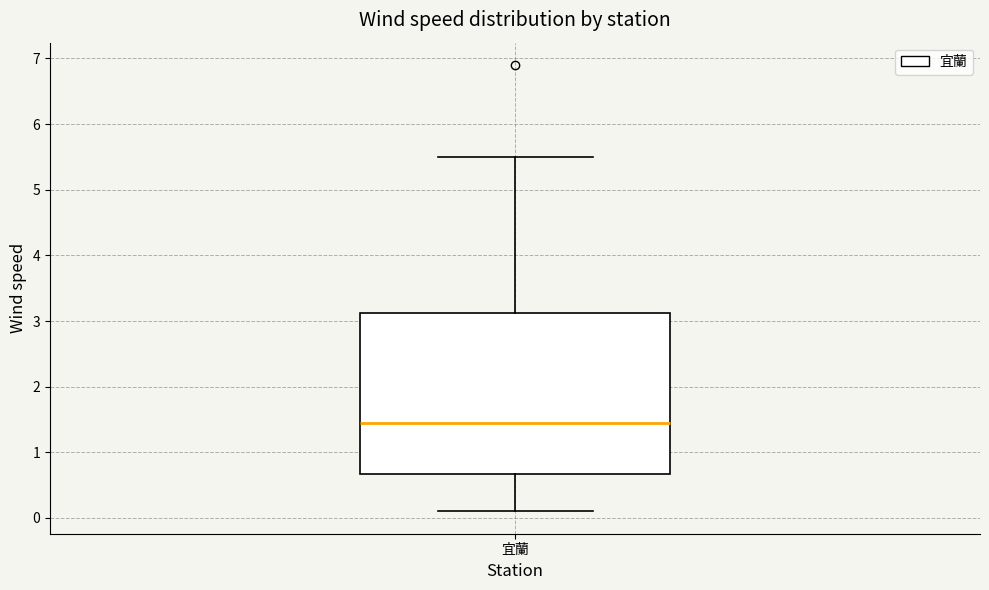

Transcribe this box plot: give where the median line is, the range the box spans, and where the two whiskers end, as read against the y-axis. The values are not printed on the chart, so give them approximately, as read against the axis.

median 1.5, box 0.7 to 3.1, whiskers 0.1 to 5.5